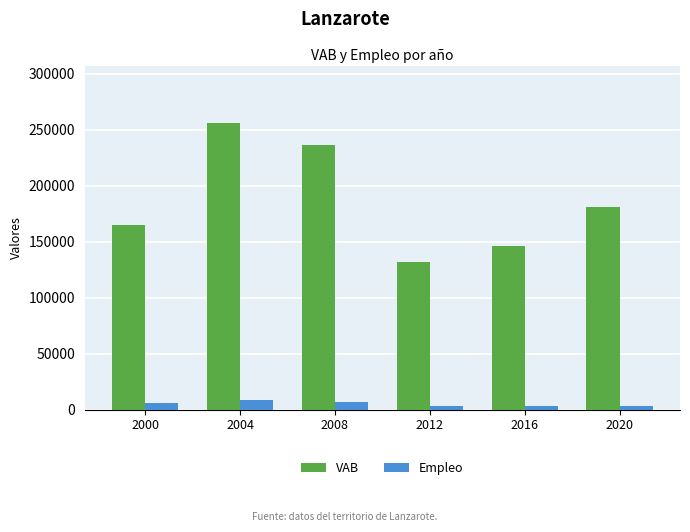

Rank the categories by VAB value from highest to lowest.

2004, 2008, 2020, 2000, 2016, 2012